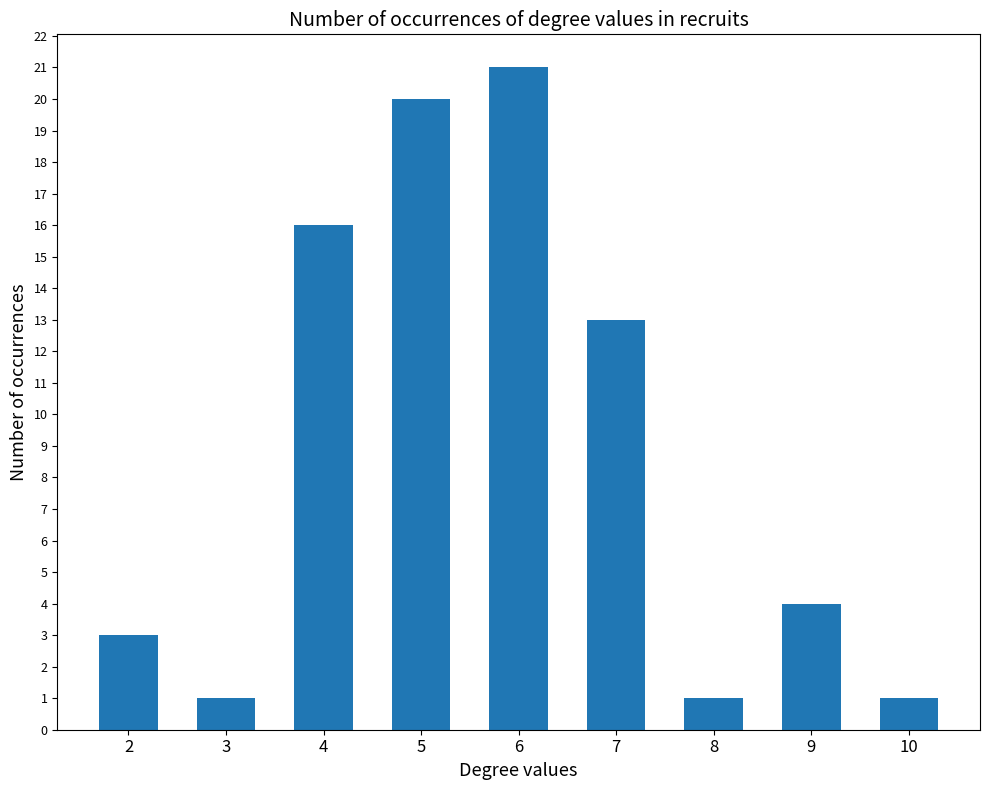

Reading left to right, what are all the values shown in this chart?

3	1	16	20	21	13	1	4	1